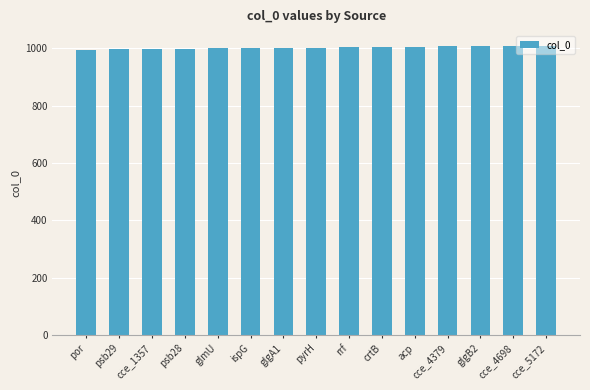

Is it true that the value at cce_1357 is 998?

True